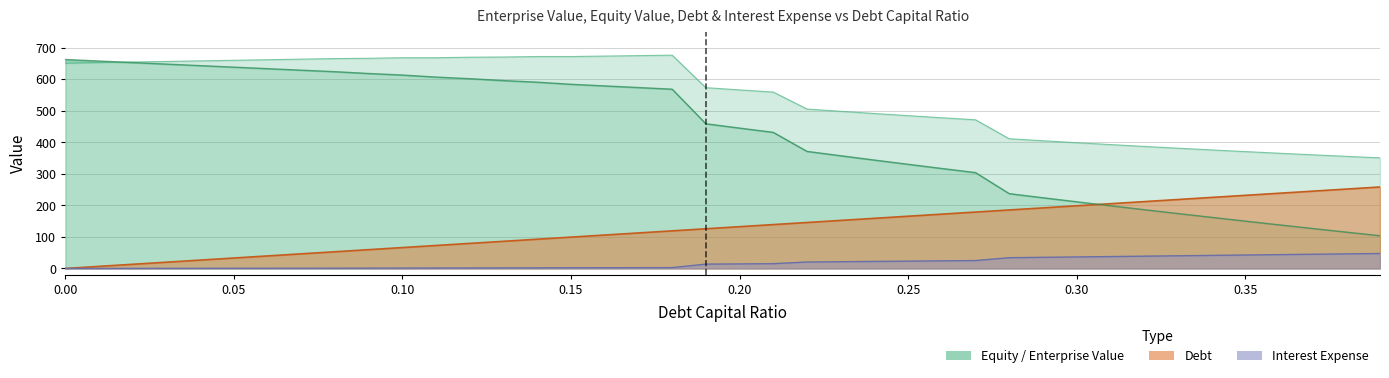

Reading left to right, extract all data points from this chart.

enterprise_value: 0.0=650.8	0.01=652.6	0.02=654.4	0.03=656.2	0.04=658.0	0.05=659.8	0.06=661.6	0.07=663.4	0.08=665.2	0.09=666.1	0.1=667.9	0.11=667.9	0.12=669.5	0.13=670.2	0.14=671.7	0.15=671.7	0.16=673.1	0.17=674.6	0.18=676.0	0.19=573.0	0.2=565.9	0.21=559.0	0.22=505.3	0.23=498.1	0.24=491.1	0.25=484.3	0.26=477.7	0.27=471.2	0.28=411.1	0.29=404.8	0.3=398.6	0.31=392.6	0.32=386.8	0.33=381.2	0.34=375.7	0.35=370.4	0.36=365.2	0.37=360.2	0.38=355.3	0.39=350.6
equity_value: 0.0=662.2	0.01=657.4	0.02=652.5	0.03=647.7	0.04=642.9	0.05=638.1	0.06=633.3	0.07=628.5	0.08=623.7	0.09=617.9	0.1=613.0	0.11=606.5	0.12=601.5	0.13=595.5	0.14=590.4	0.15=583.8	0.16=578.6	0.17=573.4	0.18=568.3	0.19=458.6	0.2=444.9	0.21=431.4	0.22=371.1	0.23=357.2	0.24=343.6	0.25=330.2	0.26=316.9	0.27=303.9	0.28=237.1	0.29=224.2	0.3=211.4	0.31=198.8	0.32=186.4	0.33=174.1	0.34=162.0	0.35=150.1	0.36=138.3	0.37=126.7	0.38=115.2	0.39=103.8
debt: 0.0=0.0	0.01=6.6	0.02=13.2	0.03=19.9	0.04=26.5	0.05=33.1	0.06=39.7	0.07=46.3	0.08=53.0	0.09=59.6	0.1=66.2	0.11=72.8	0.12=79.4	0.13=86.1	0.14=92.7	0.15=99.3	0.16=105.9	0.17=112.6	0.18=119.2	0.19=125.8	0.2=132.4	0.21=139.0	0.22=145.7	0.23=152.3	0.24=158.9	0.25=165.5	0.26=172.1	0.27=178.8	0.28=185.4	0.29=192.0	0.3=198.6	0.31=205.2	0.32=211.9	0.33=218.5	0.34=225.1	0.35=231.7	0.36=238.3	0.37=245.0	0.38=251.6	0.39=258.2
interest_expense: 0.0=0.0	0.01=0.1	0.02=0.2	0.03=0.3	0.04=0.4	0.05=0.5	0.06=0.6	0.07=0.8	0.08=0.9	0.09=1.1	0.1=1.2	0.11=1.5	0.12=1.6	0.13=1.8	0.14=2.0	0.15=2.2	0.16=2.4	0.17=2.5	0.18=2.7	0.19=13.7	0.2=14.4	0.21=15.2	0.22=20.4	0.23=21.3	0.24=22.3	0.25=23.2	0.26=24.1	0.27=25.1	0.28=34.1	0.29=35.3	0.3=36.5	0.31=37.7	0.32=38.9	0.33=40.1	0.34=41.4	0.35=42.6	0.36=43.8	0.37=45.0	0.38=46.2	0.39=47.4